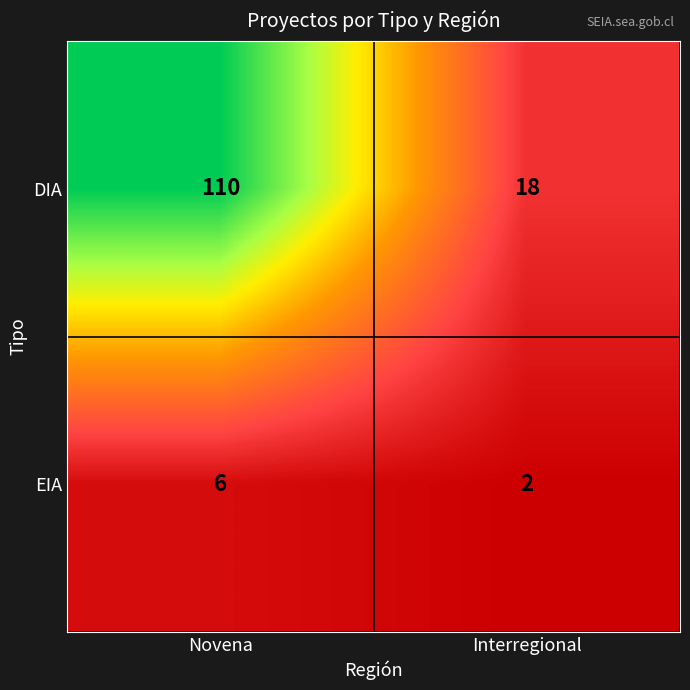

Is it true that EIA equals 2 at Interregional?

True